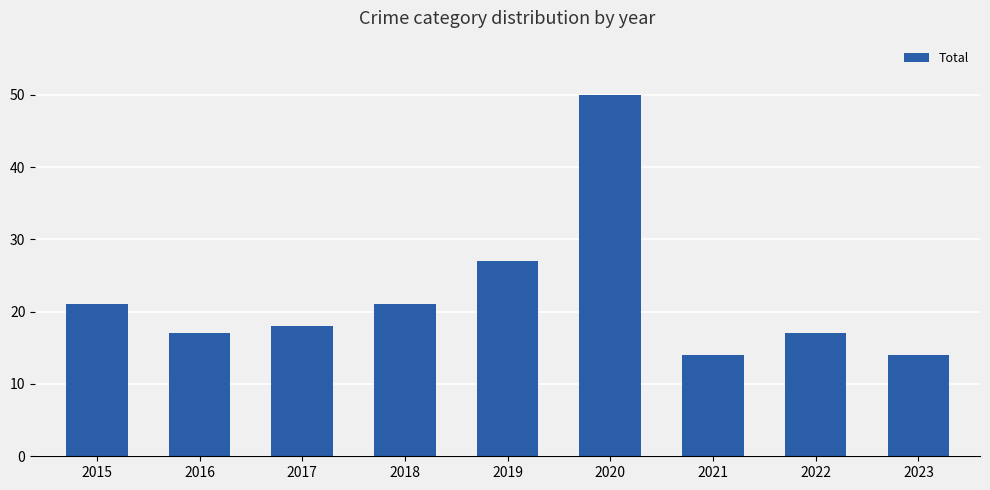

Between 2016 and 2019, which is larger?

2019